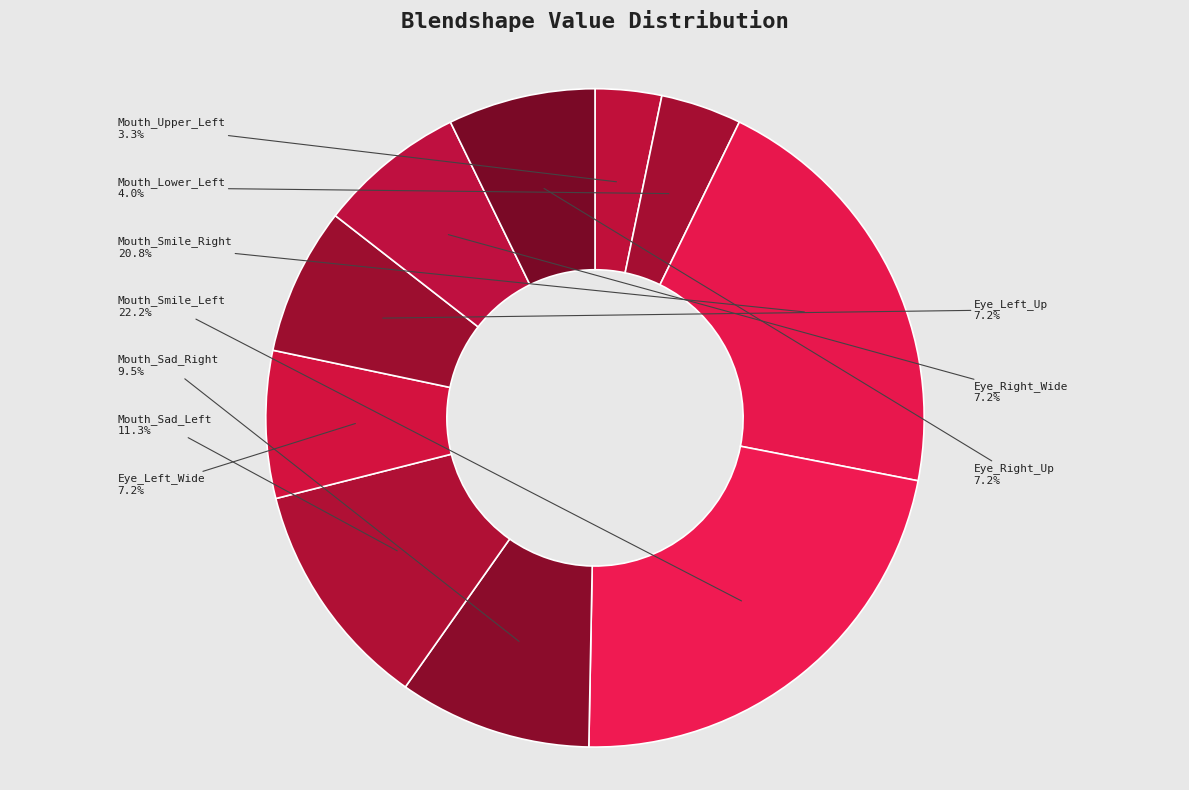

Count the number of slices in the pie.

10